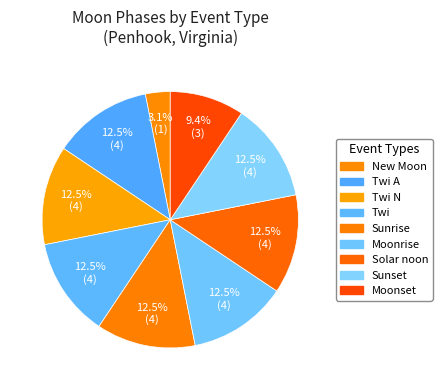

To the nearest percent, what is the average slice percentage?

11%